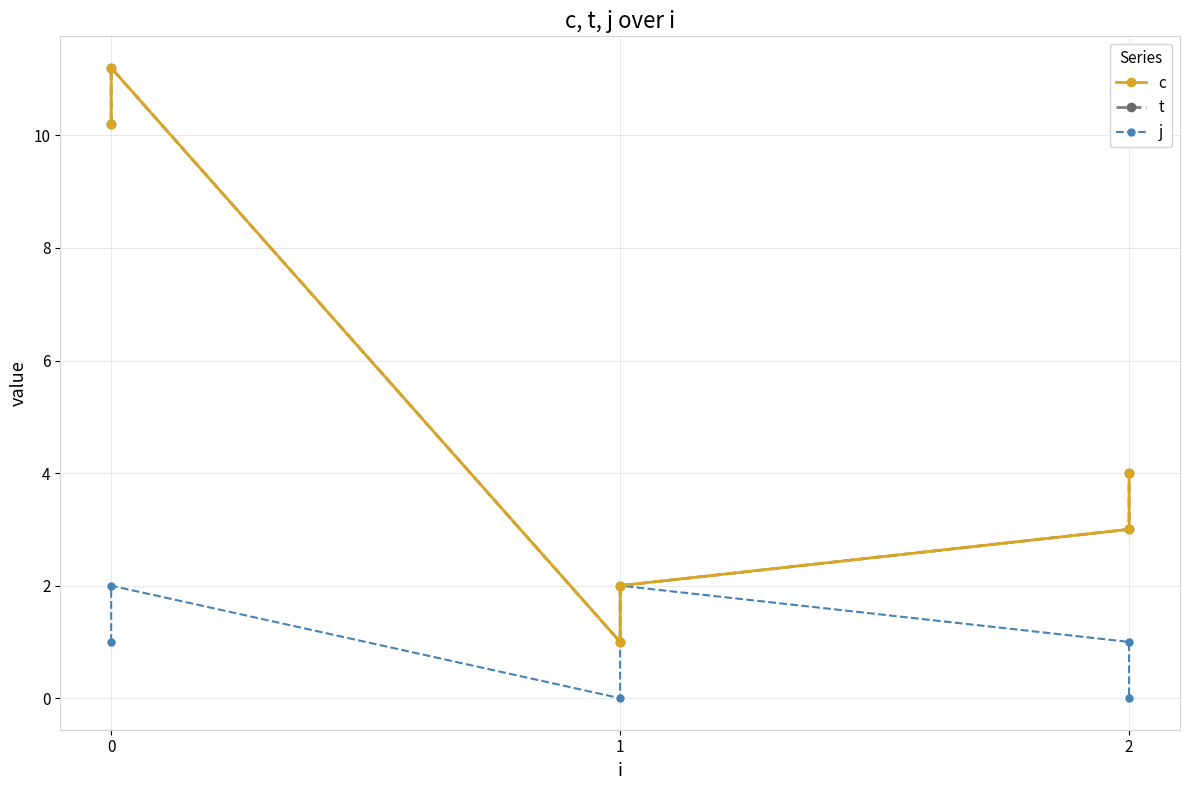

How many interior local valleys does the t series have?

1